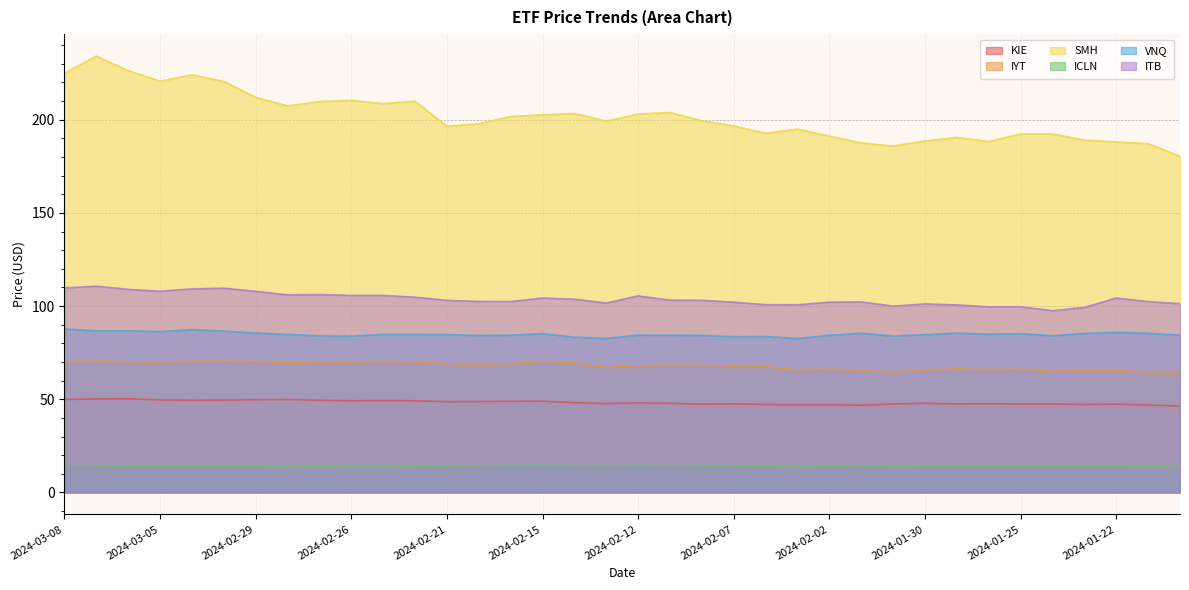

What is the average value of the VNQ series?

84.9